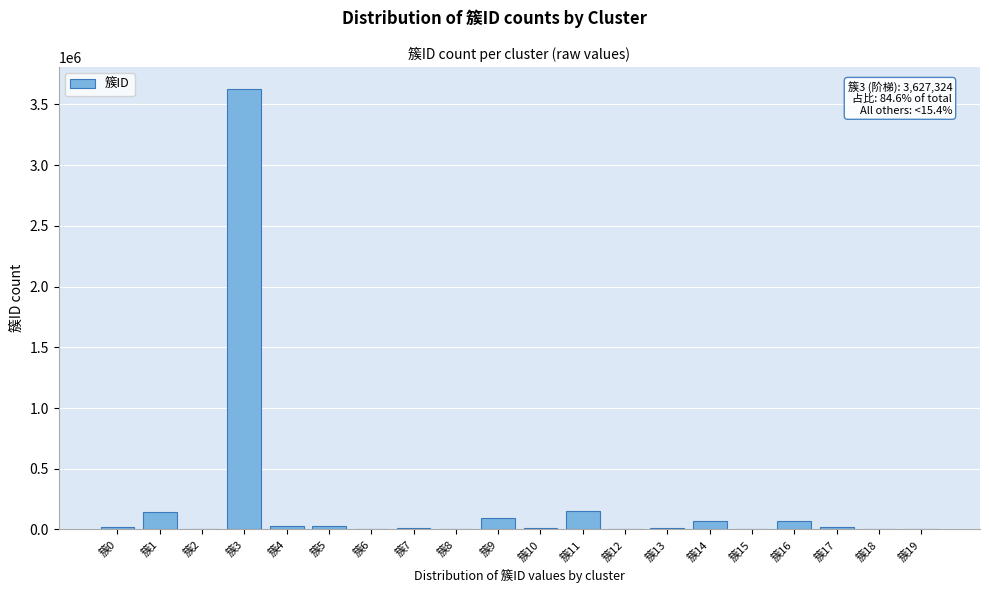

What is the greatest value displayed?

3627324